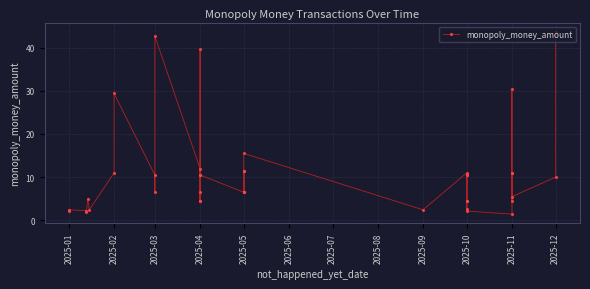

What is the average value?

10.7